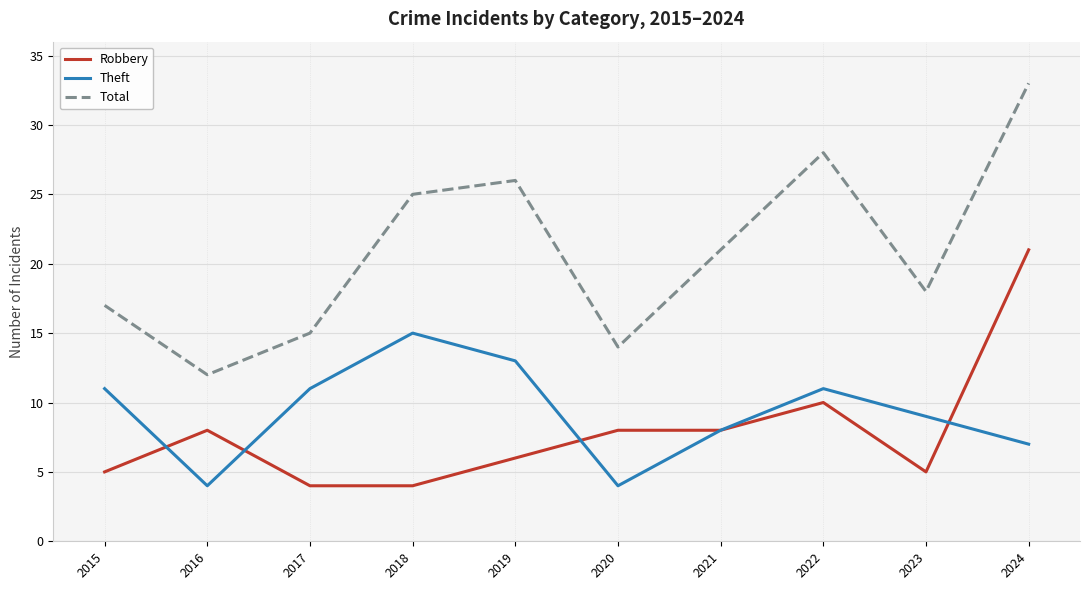

Rank the series at 2016 from lowest to highest value.

Theft, Robbery, Total